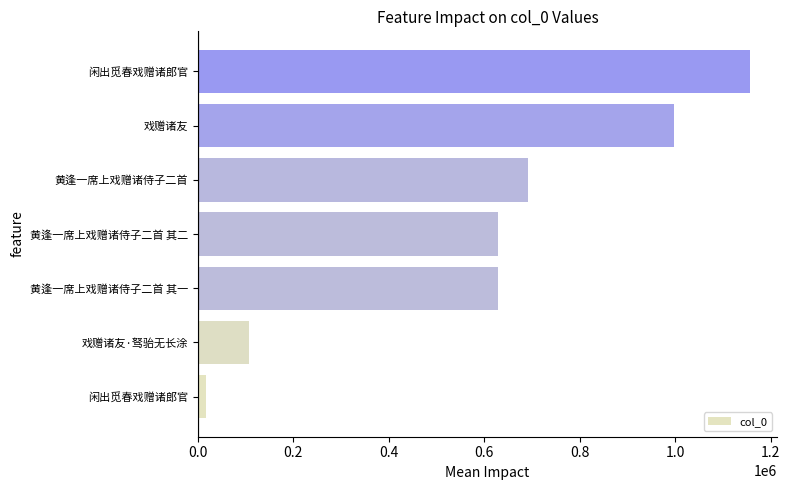

Does the chart contain any negative values?

No